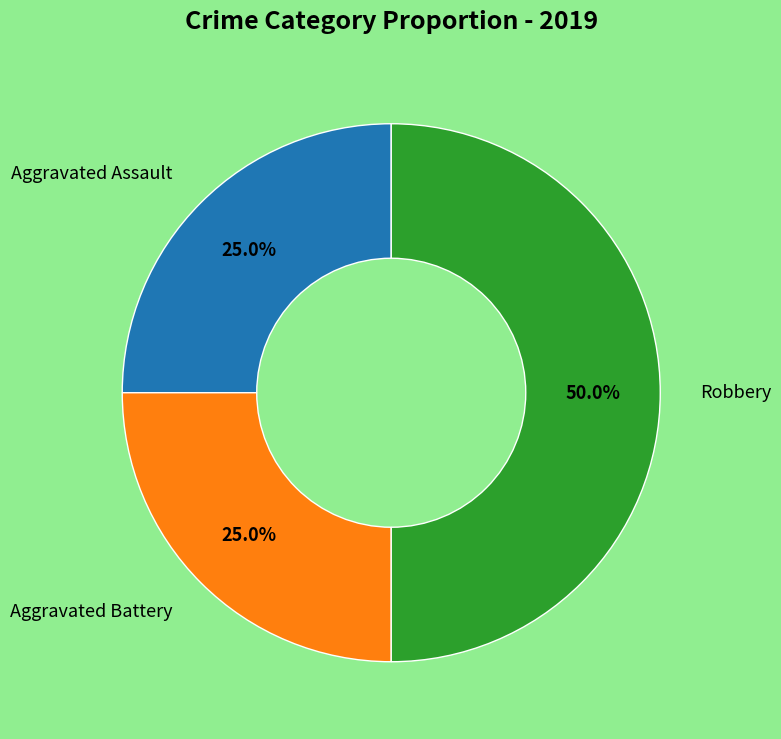

How many segments does this pie chart have?

3